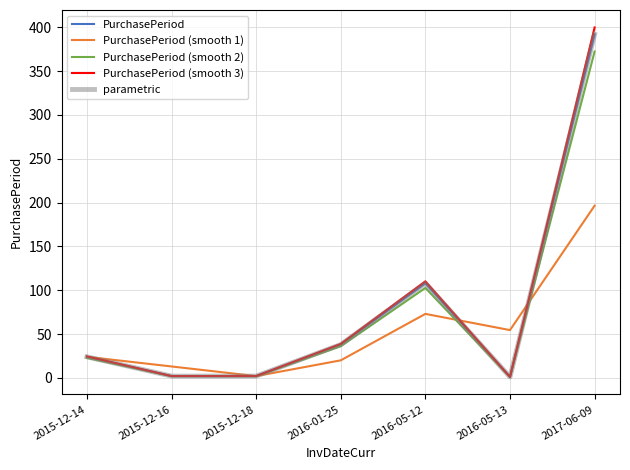

Reading left to right, what are all the values shown in this chart?

PurchasePeriod: 24.0	2.0	2.0	38.0	108.0	1.0	392.0
PurchasePeriod (smooth 1): 24.0	13.0	2.0	20.0	73.0	54.5	196.5
PurchasePeriod (smooth 2): 22.8	1.9	1.9	36.1	102.6	0.9	372.4
PurchasePeriod (smooth 3): 24.5	2.0	2.0	38.8	110.2	1.0	399.8
parametric: 24.0	2.0	2.0	38.0	108.0	1.0	392.0